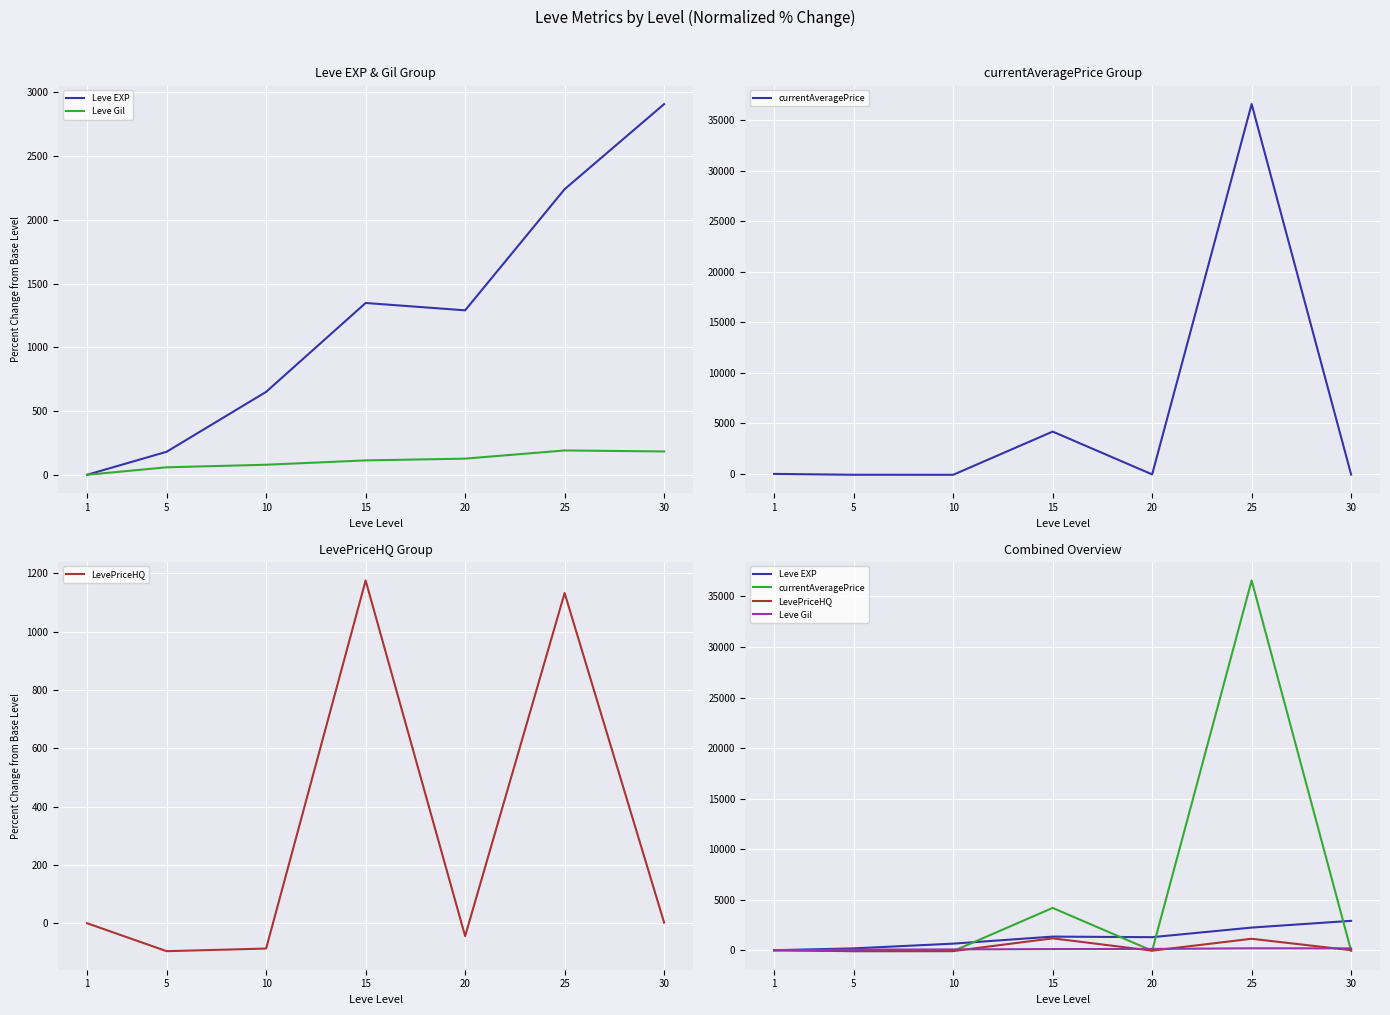

Which series has the largest total across all categories?

currentAveragePrice